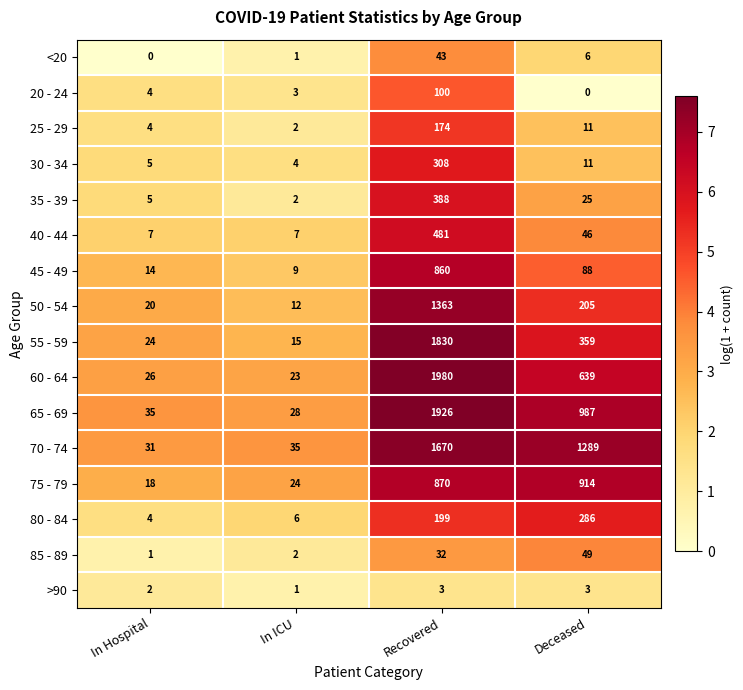

Rank the categories by 80 - 84 value from highest to lowest.

Deceased, Recovered, In ICU, In Hospital